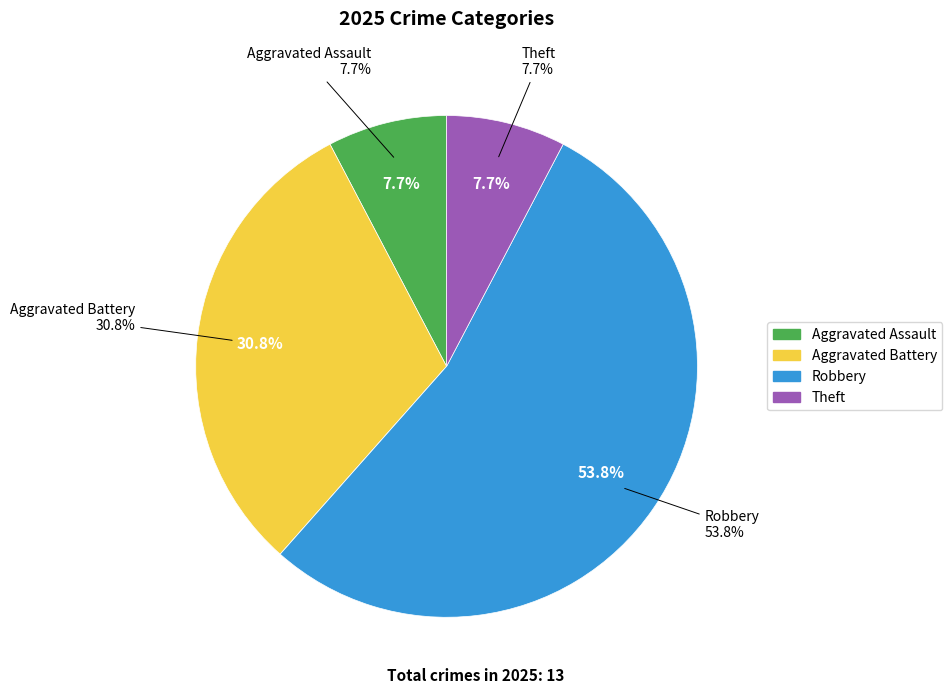

How many segments does this pie chart have?

5